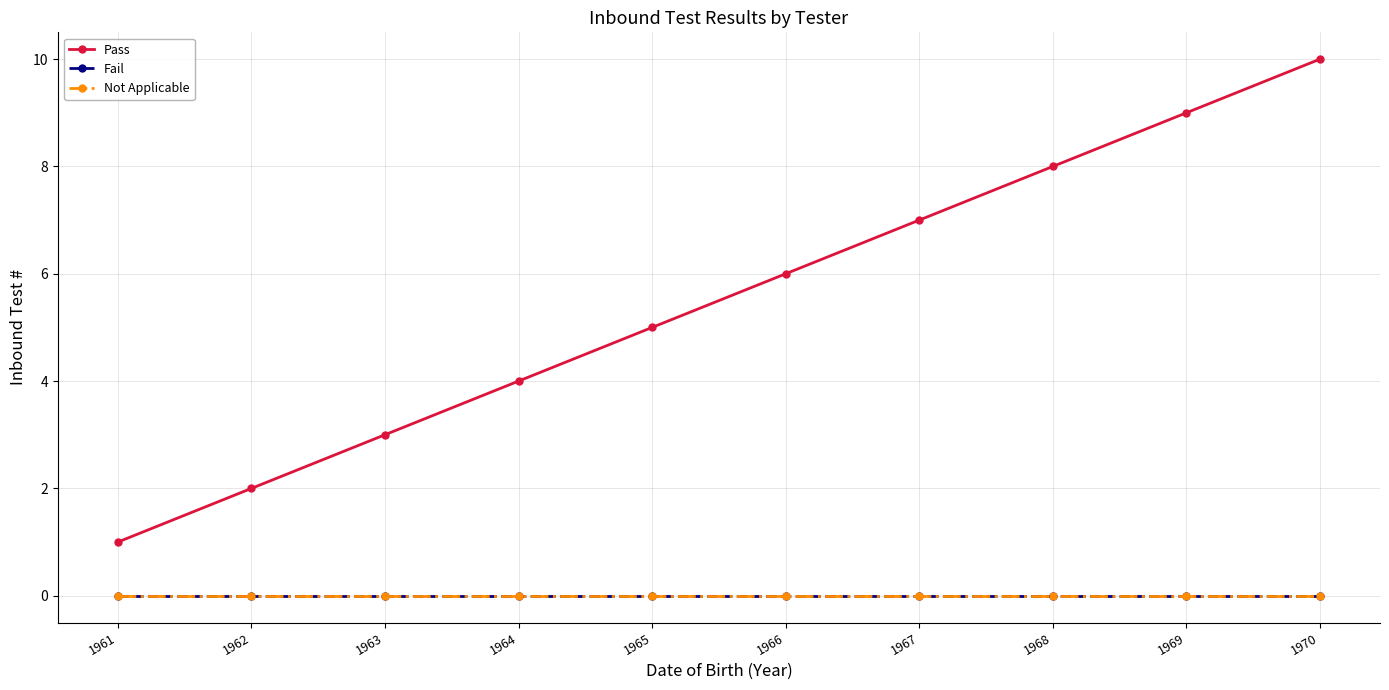

True or false: Fail and Pass intersect in this chart.

False